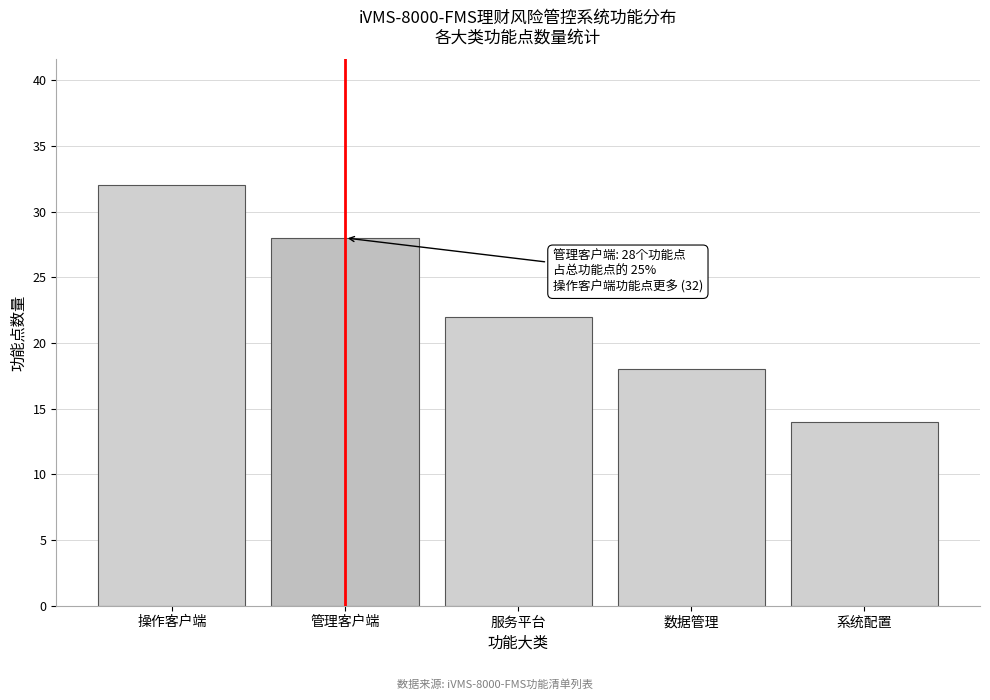

Reading left to right, extract all data points from this chart.

32	28	22	18	14